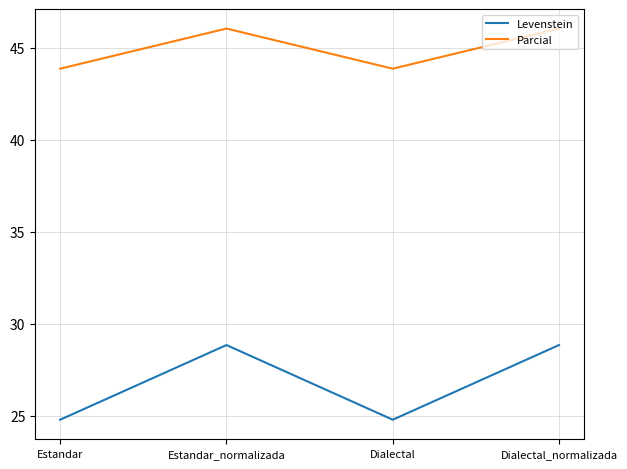

Where does the Parcial series first go above 46?

Estandar_normalizada